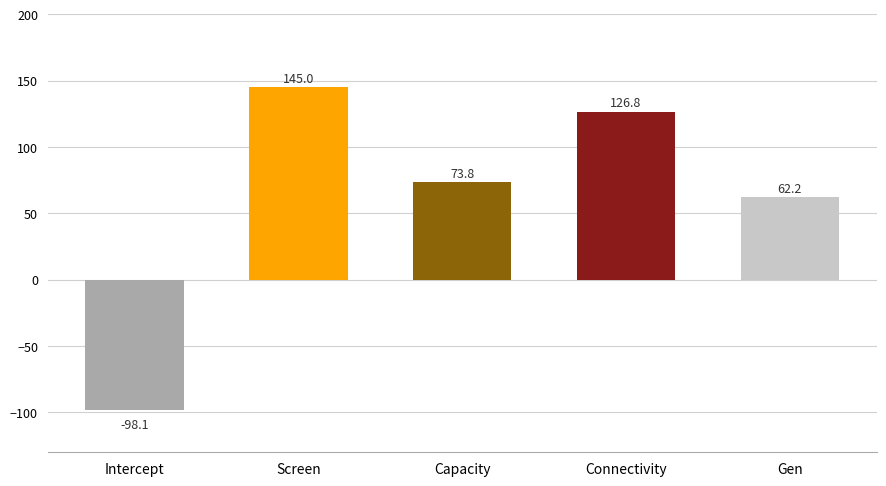

At which label is the value closest to 23?

Gen